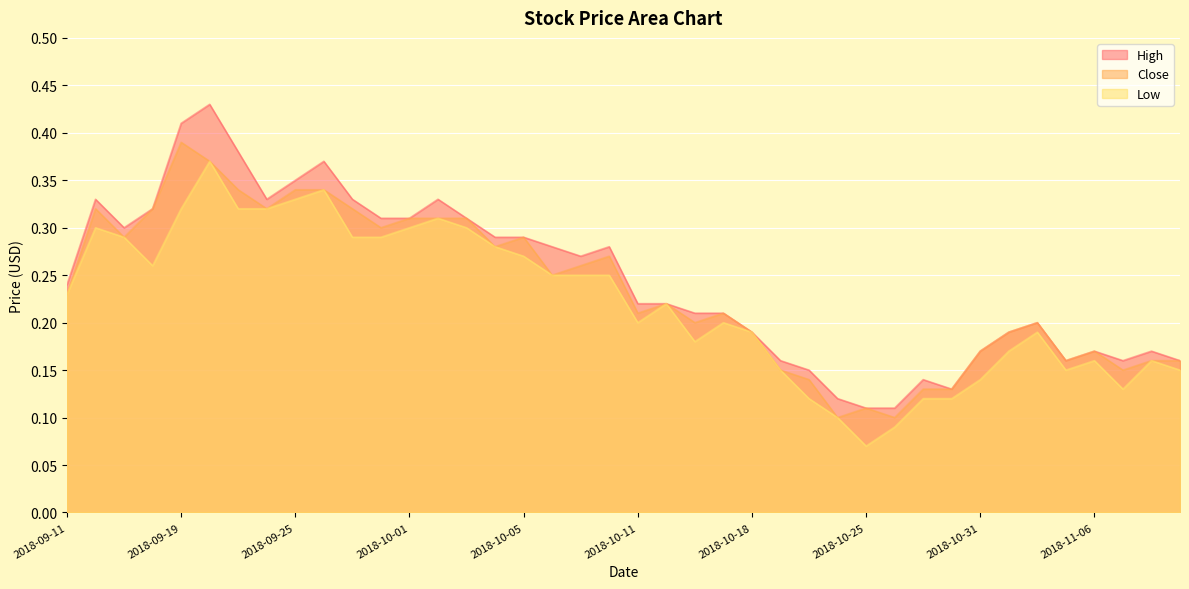

Does the chart display data point markers on the line(s)?

No